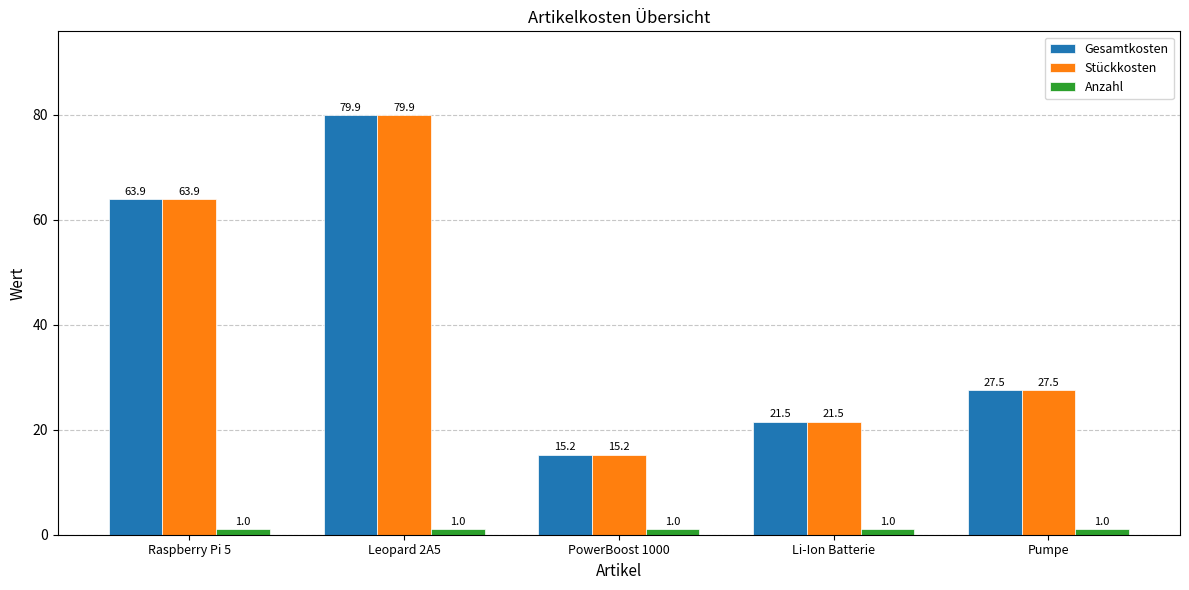

The value of Gesamtkosten at Li-Ion Batterie is 9.6. True or false?

False